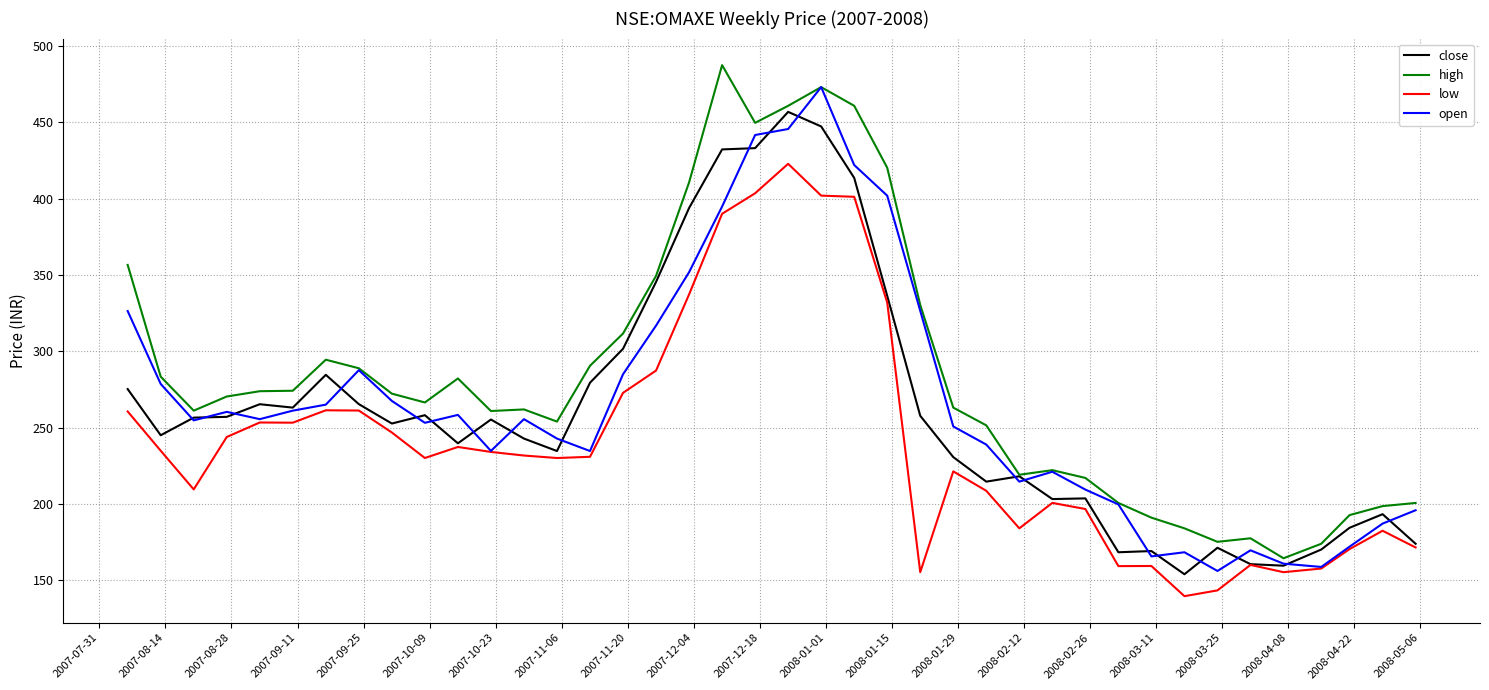

What is the lowest value of the open series?

156.0